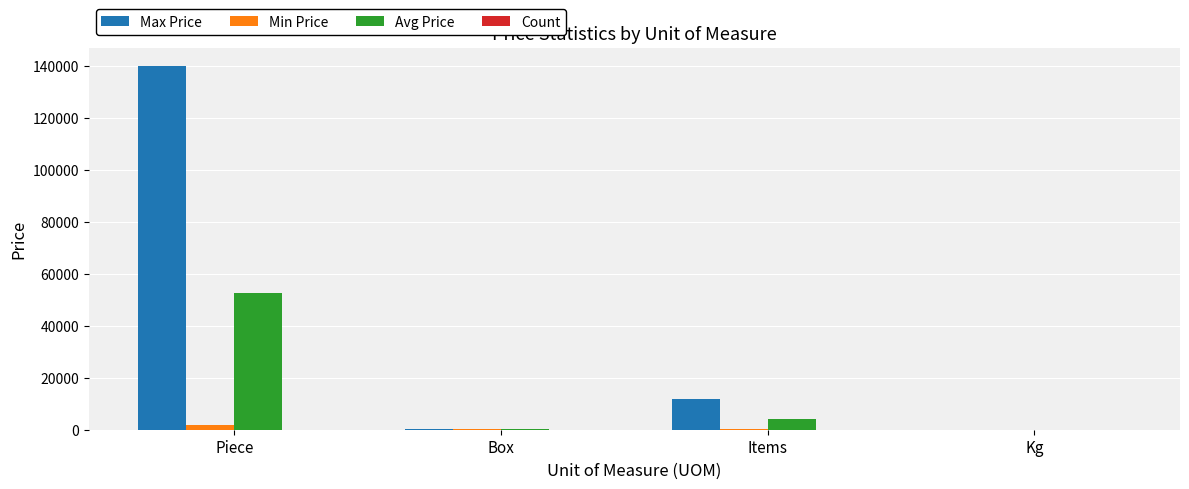

How many categories are shown in the chart?

4